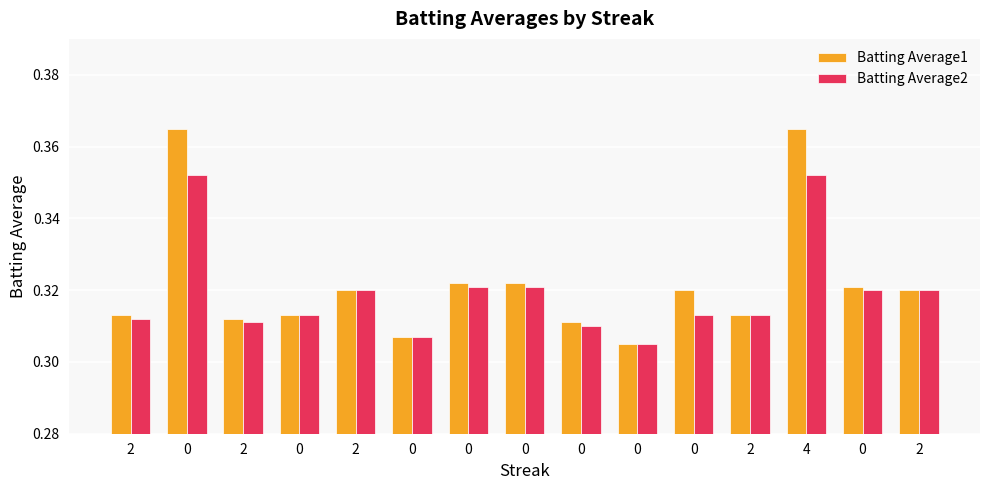

The value of Batting Average2 at 0 is 0.5. True or false?

False